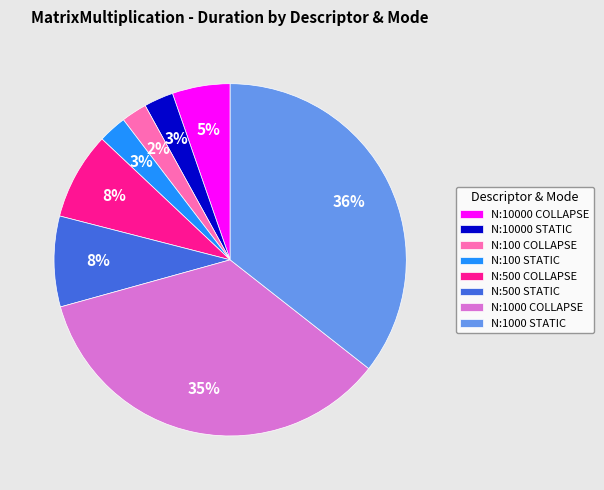

To the nearest percent, what is the average slice percentage?

12%